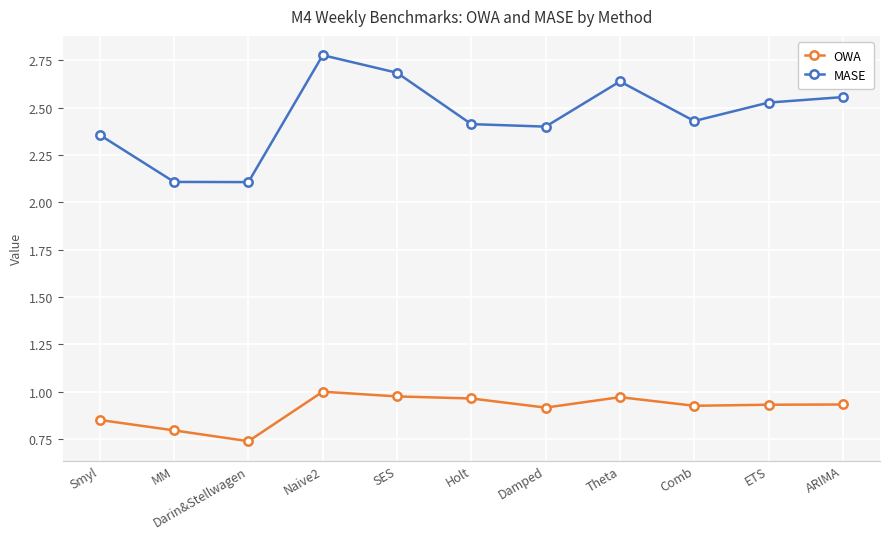

How many interior local peaks does the MASE series have?

2